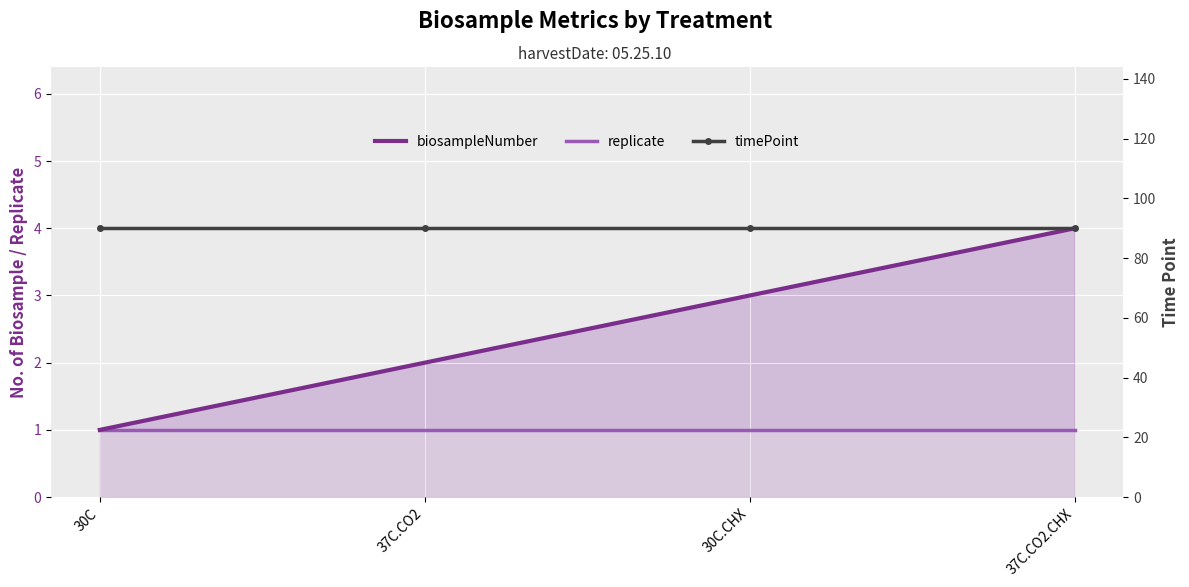

What are all the series names shown in the legend?

biosampleNumber, replicate, timePoint